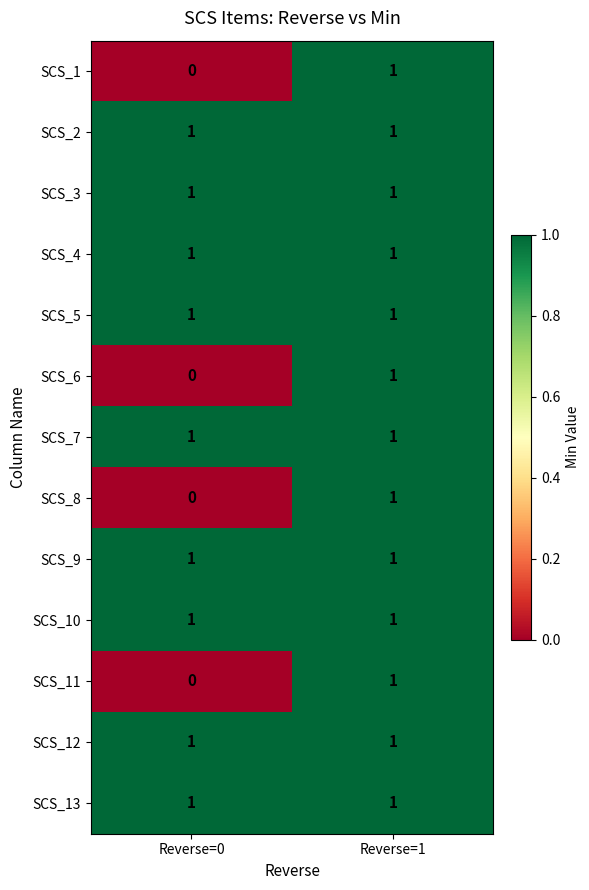

What is the total value across all series at Reverse=0?

9